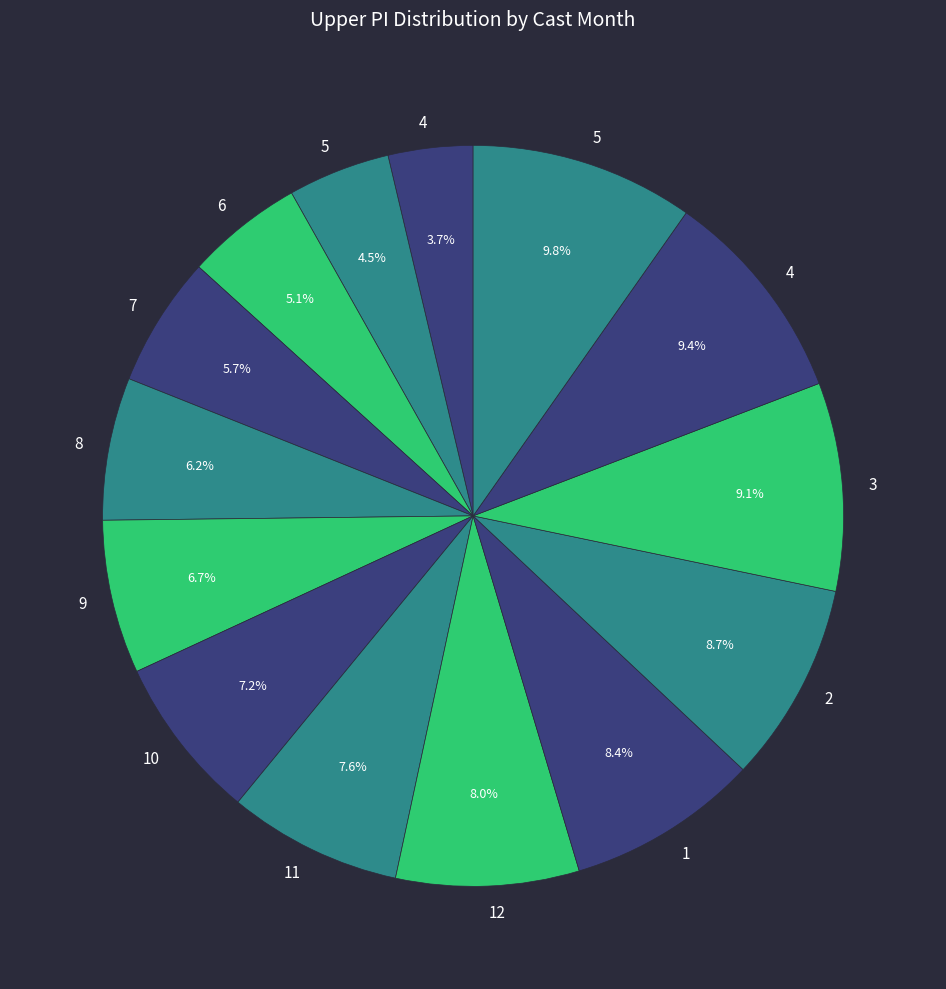

Rank the categories by value from lowest to highest.

4, 5, 6, 7, 8, 9, 10, 11, 12, 1, 2, 3, 4, 5